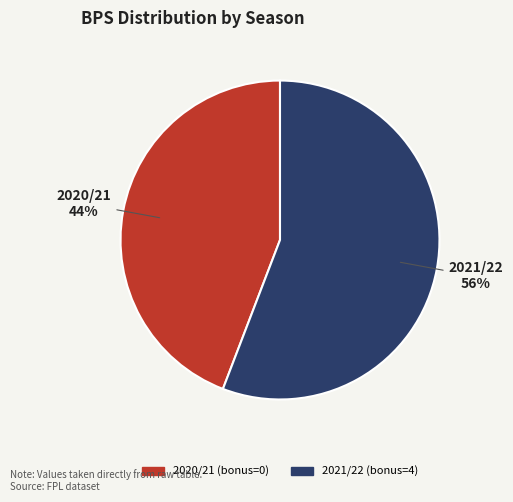

Which category has the smallest portion of the pie?

2020/21 (bonus=0)